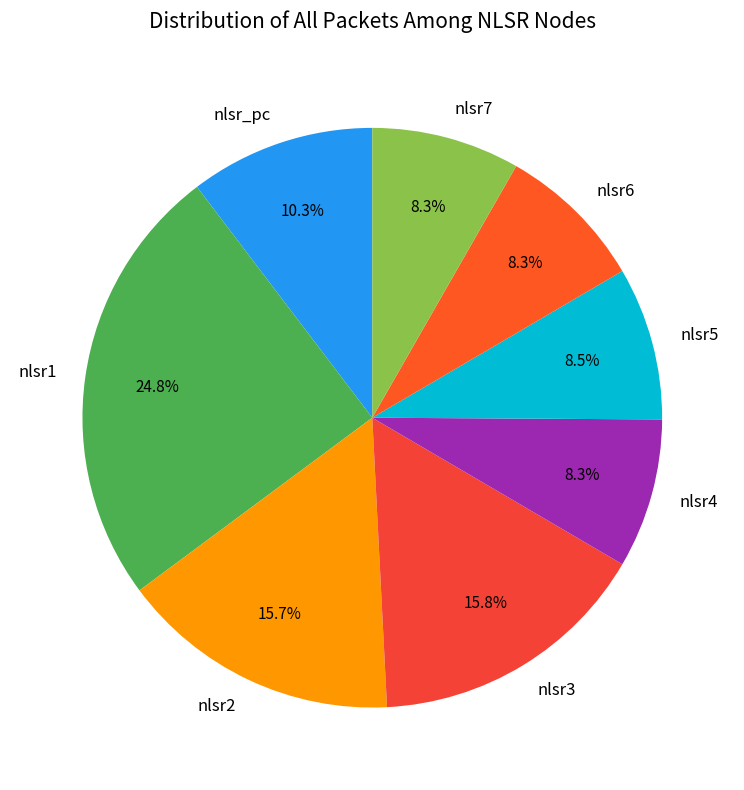

What is the largest slice in the pie chart?

nlsr1